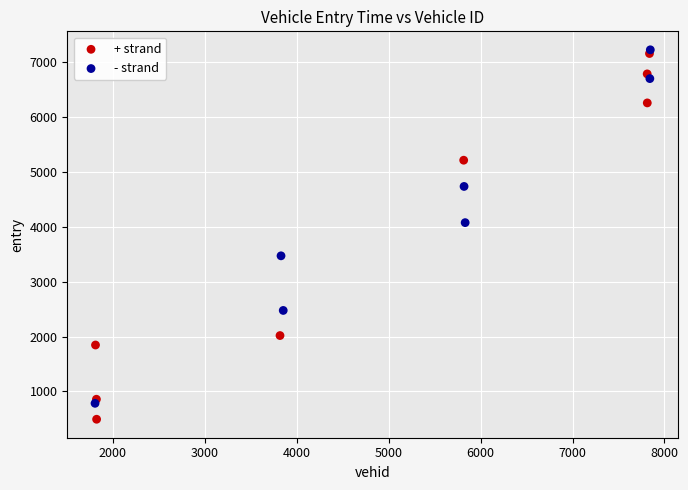

Which series reaches the maximum Y coordinate?

- strand